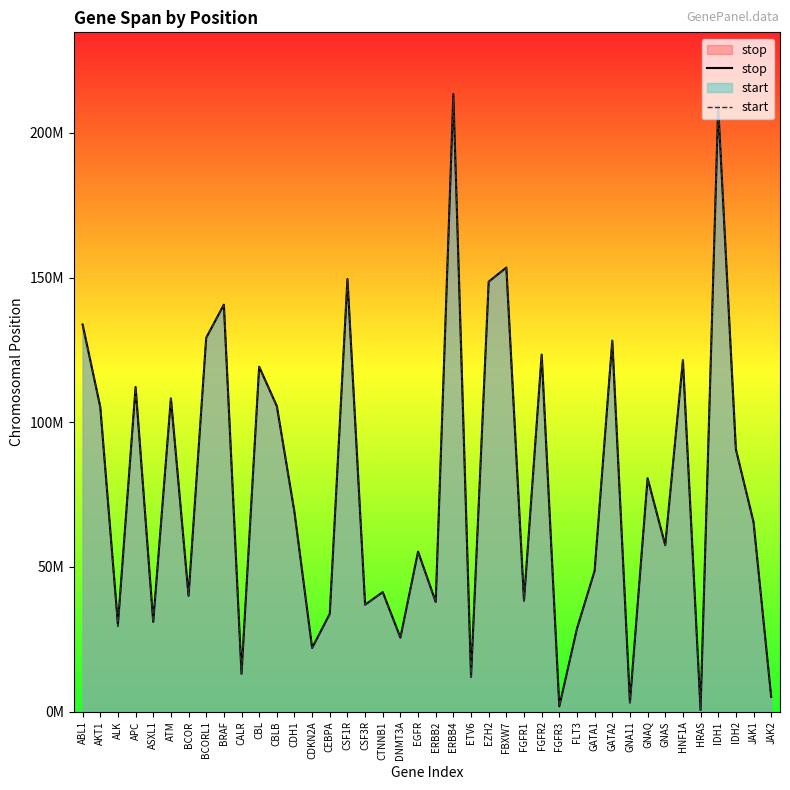

Which category has the highest value in the start series?

ERBB4